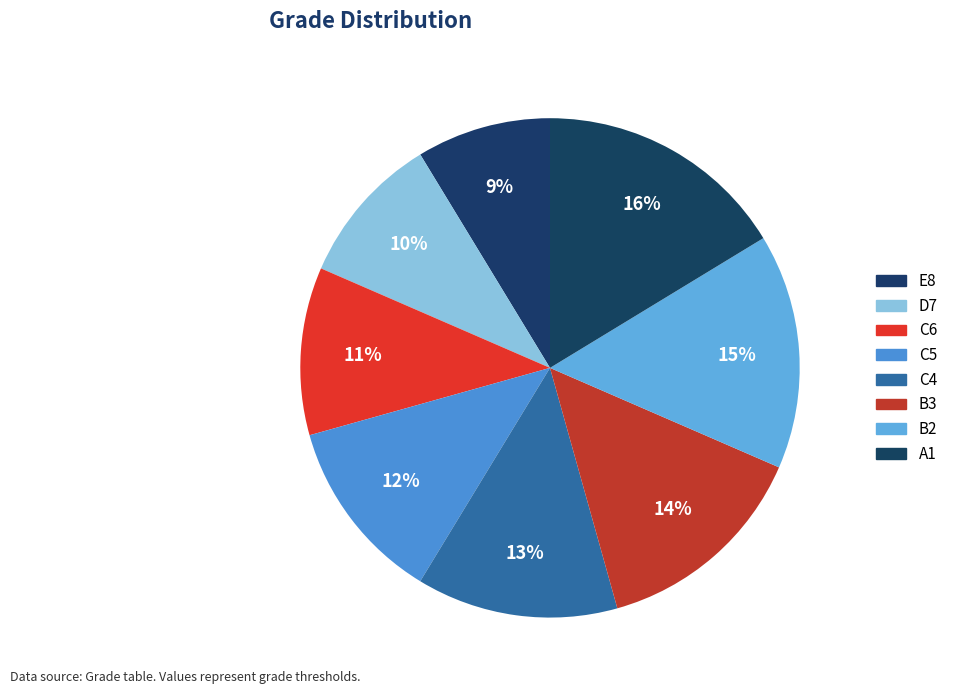

Combined, what portion of the pie is B3 and E8?

22.8%